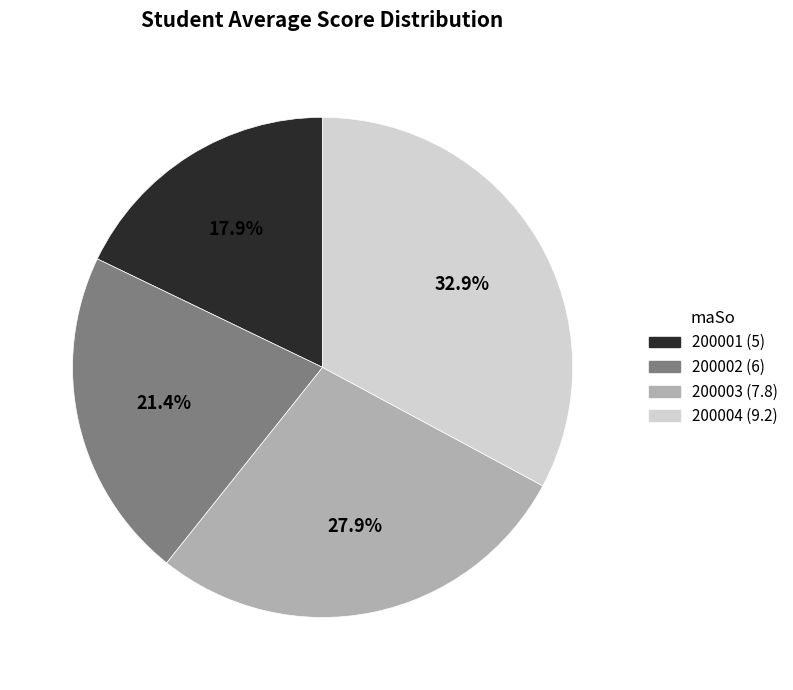

Does 200003 represent more than half of the total?

No